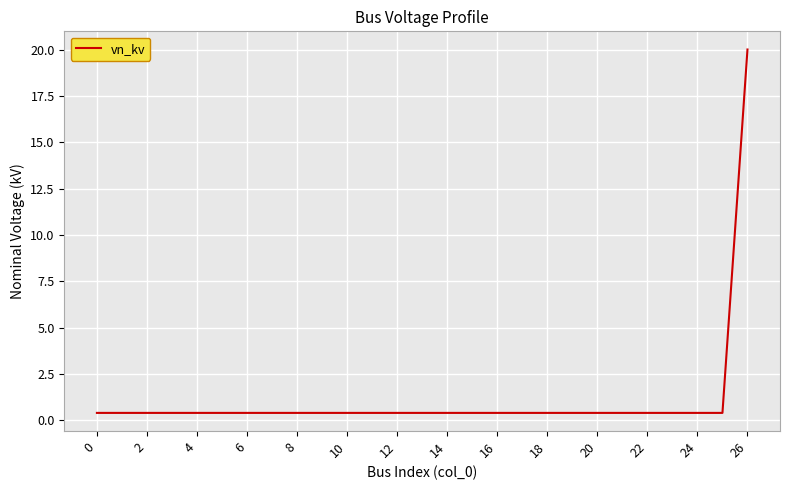

What is the maximum value shown in the chart?

20.0